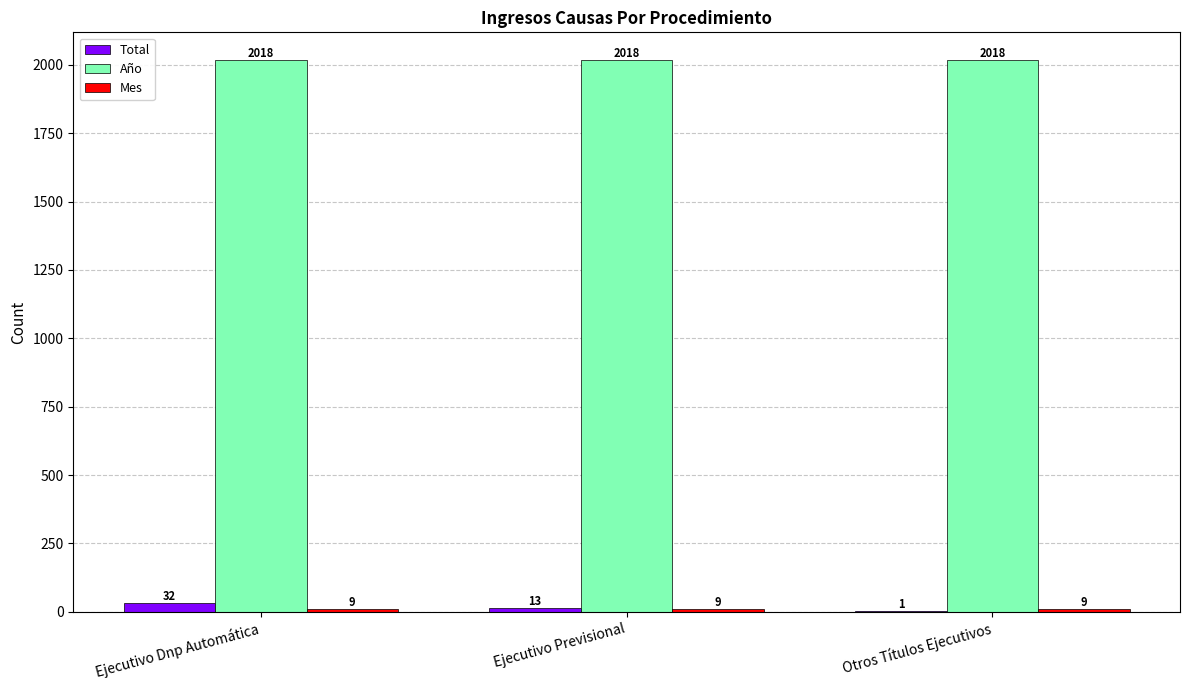

At which category is the sum across all series the highest?

Ejecutivo Dnp Automática